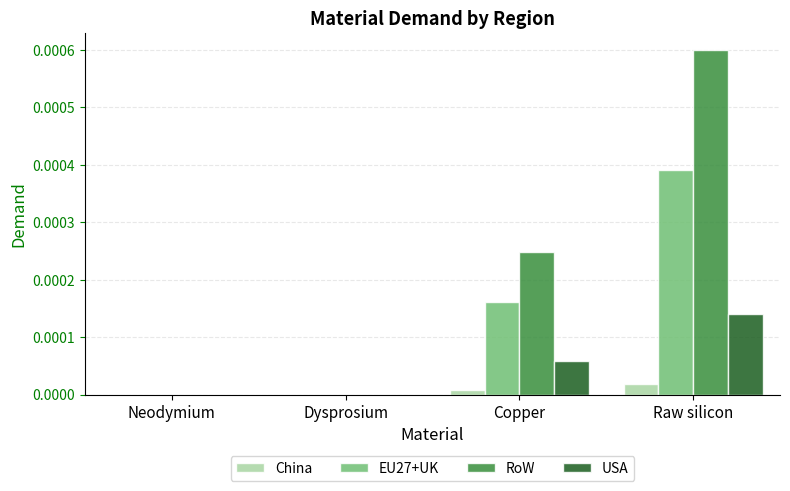

Between Dysprosium and Raw silicon, which series saw the biggest shift?

RoW